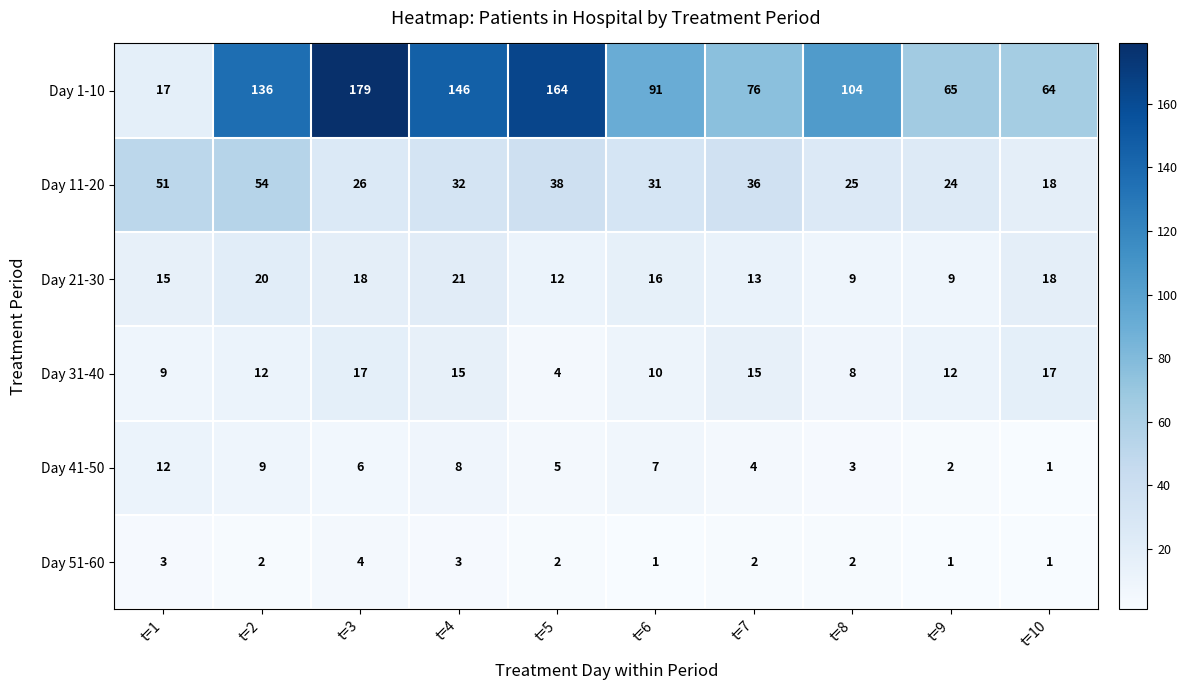

The Day 41-50 series shows 1 at t=10. True or false?

True